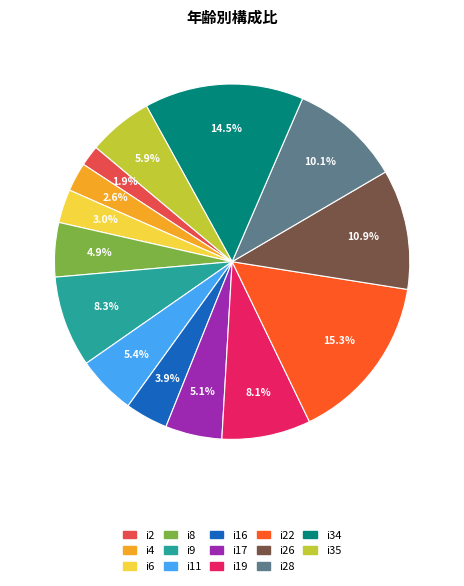

To the nearest percent, what is the difference between the largest and smallest slice percentages?

13%